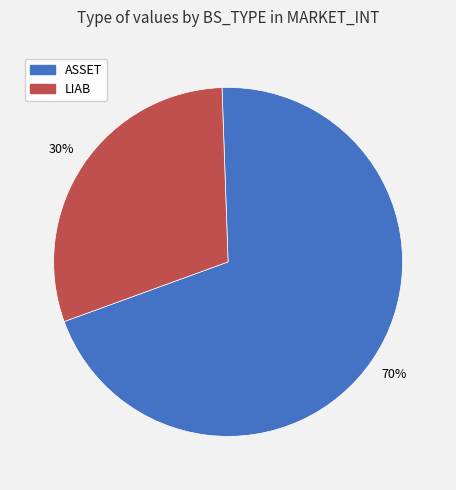

Rank the categories by value from lowest to highest.

LIAB, ASSET